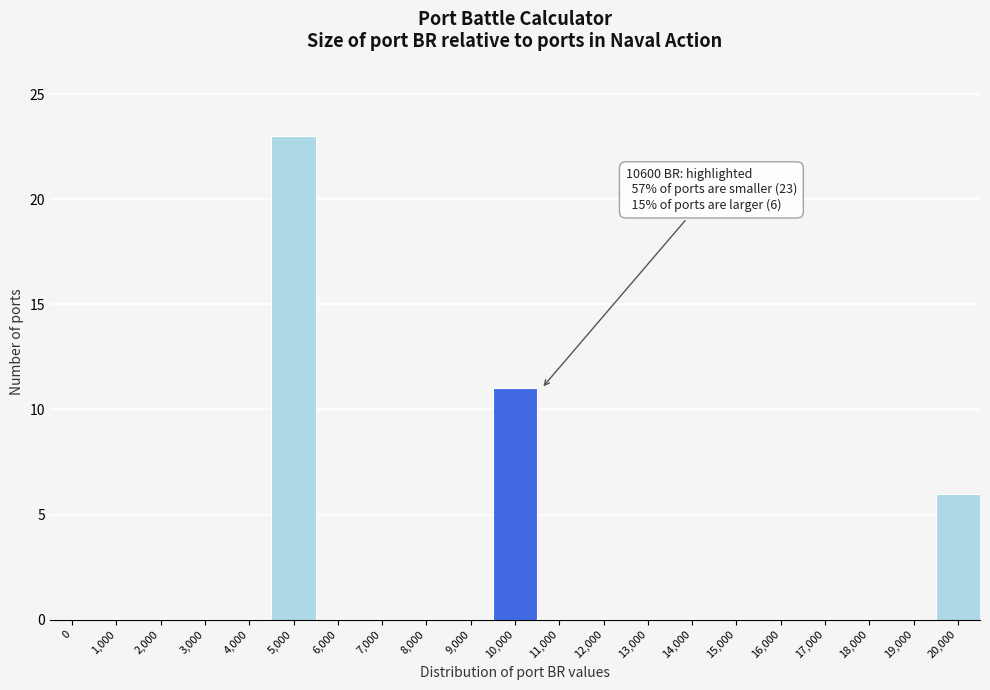

Reading left to right, extract all data points from this chart.

0=0	1,000=0	2,000=0	3,000=0	4,000=0	5,000=23	6,000=0	7,000=0	8,000=0	9,000=0	10,000=11	11,000=0	12,000=0	13,000=0	14,000=0	15,000=0	16,000=0	17,000=0	18,000=0	19,000=0	20,000=6